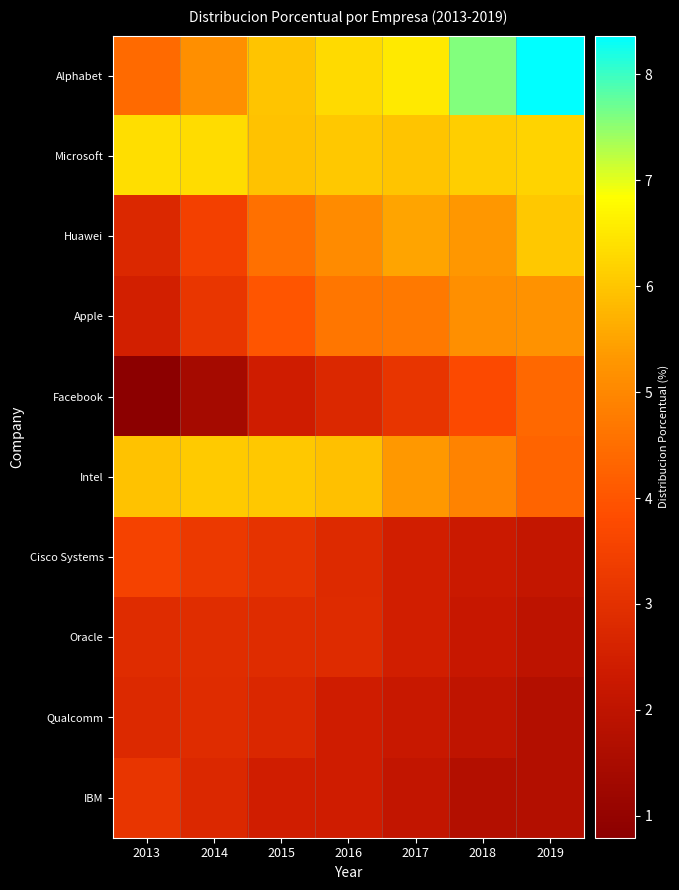

At which category does the chart reach its peak across all series?

2019